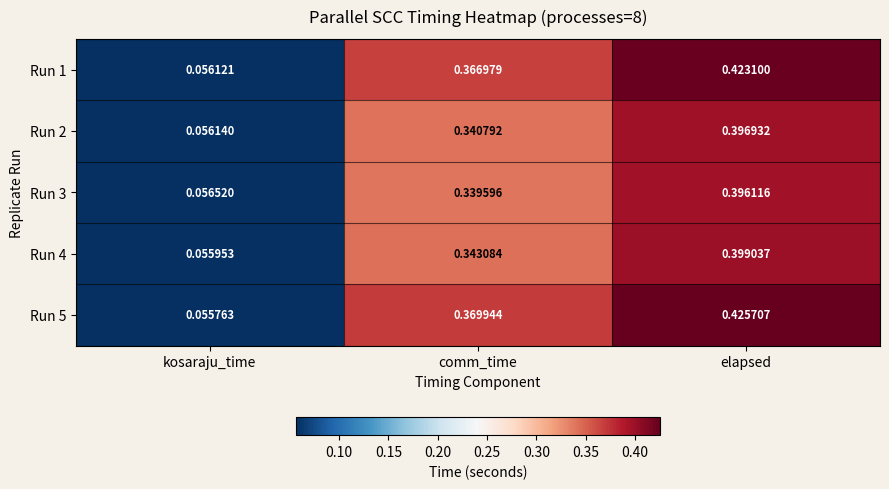

Which series has the largest range (max minus min)?

Run 5